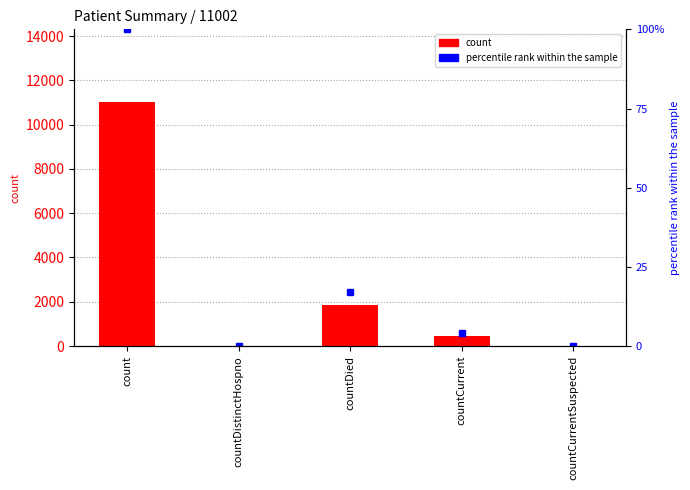

The value at countCurrentSuspected is 0. True or false?

True